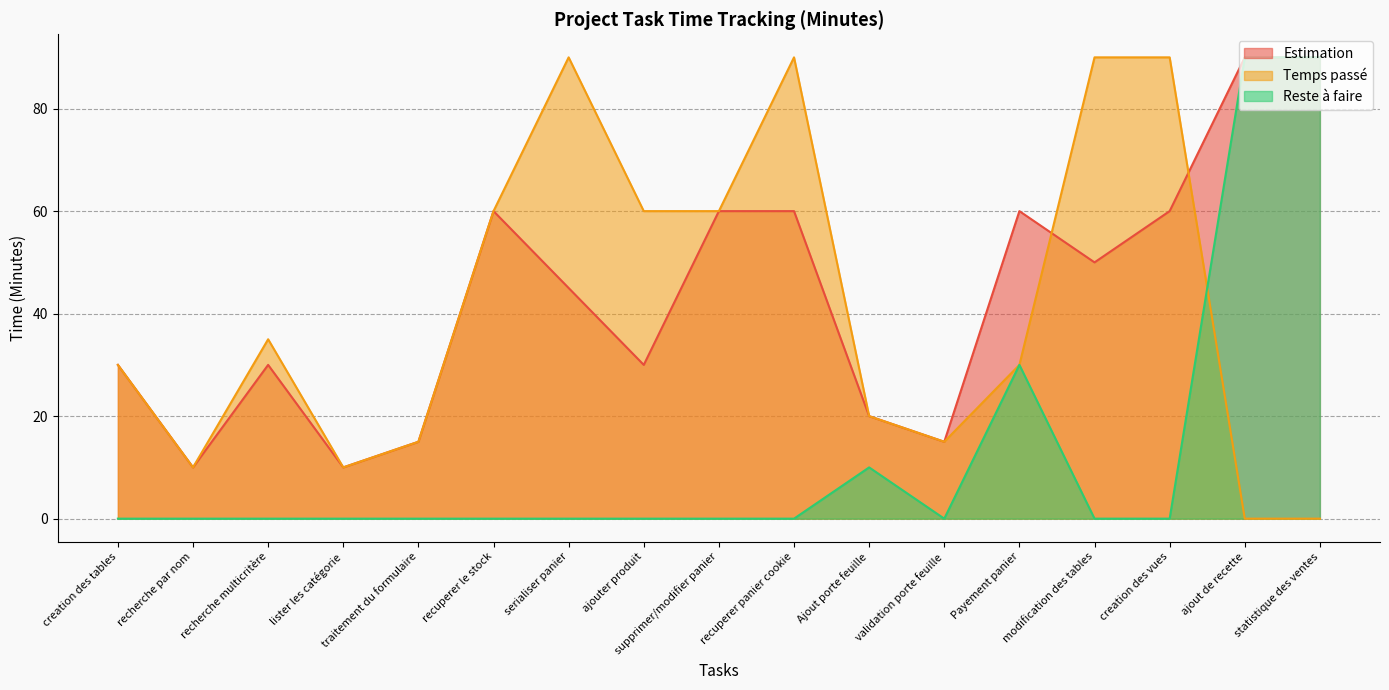

Where do Estimation and Temps passé first cross each other?

Payement panier and modification des tables